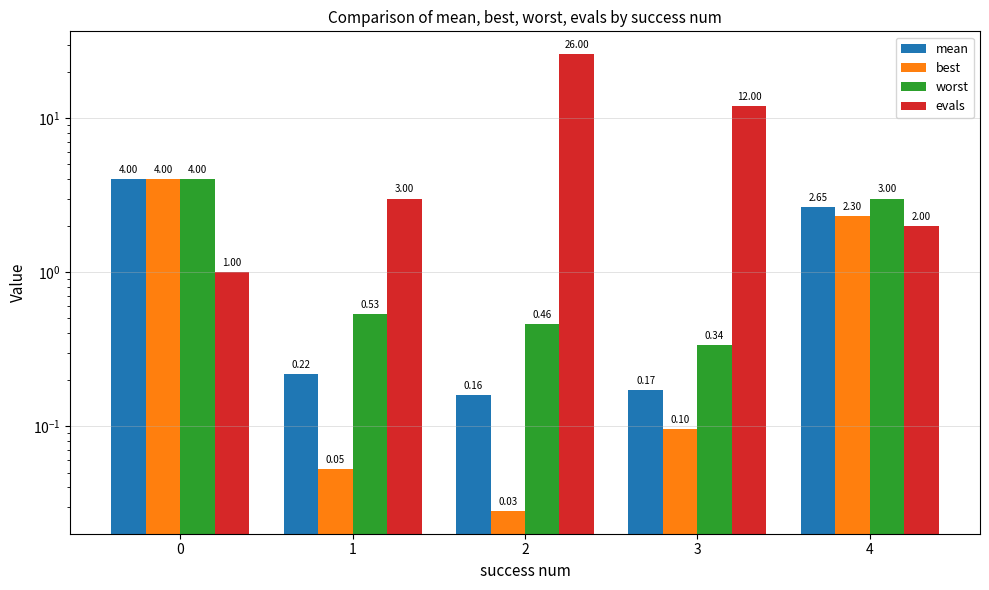

What is the sum of the worst values at 0 and 1?

4.5